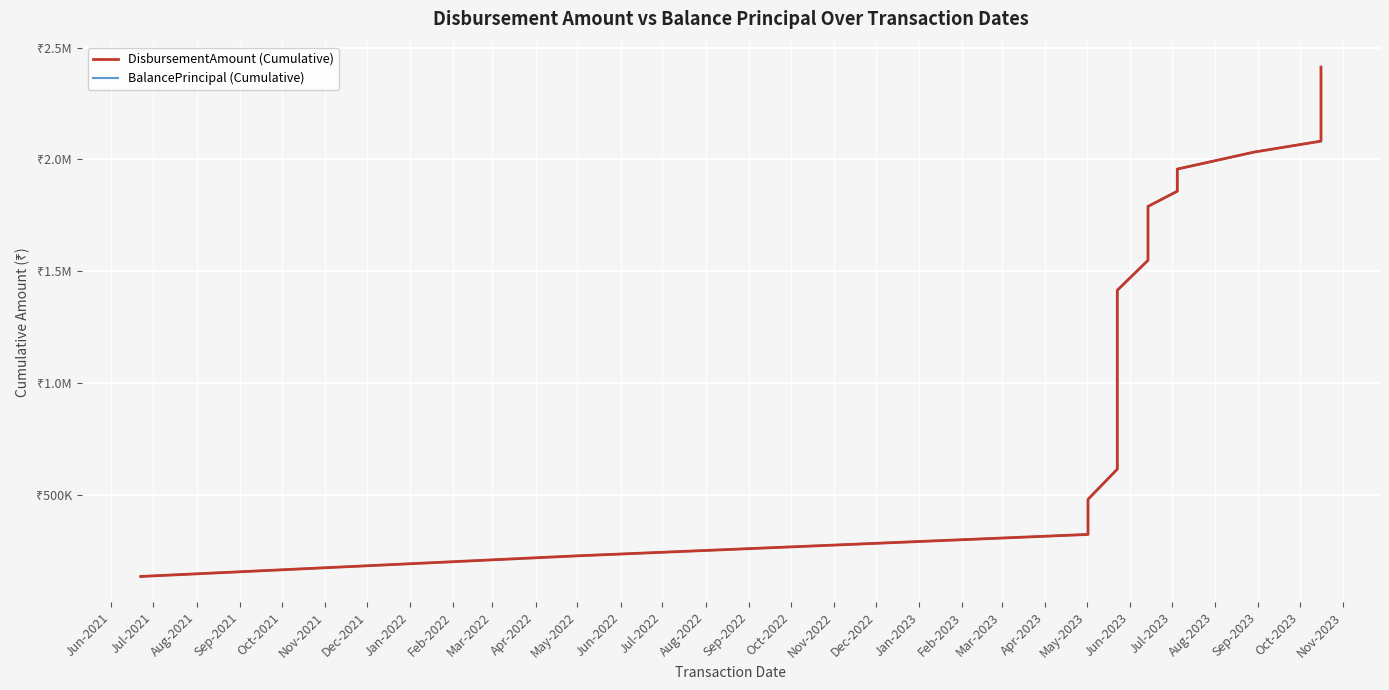

What is the minimum value shown in the chart?

135000